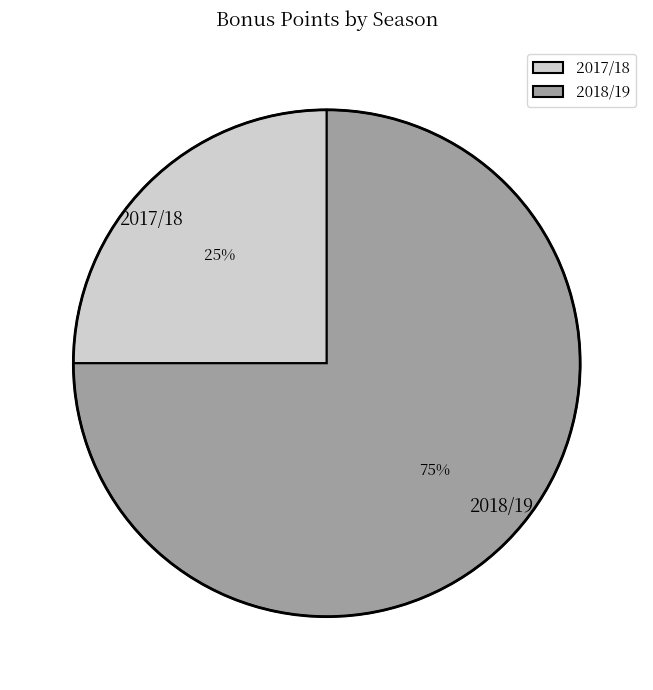

What is the largest slice in the pie chart?

2018/19